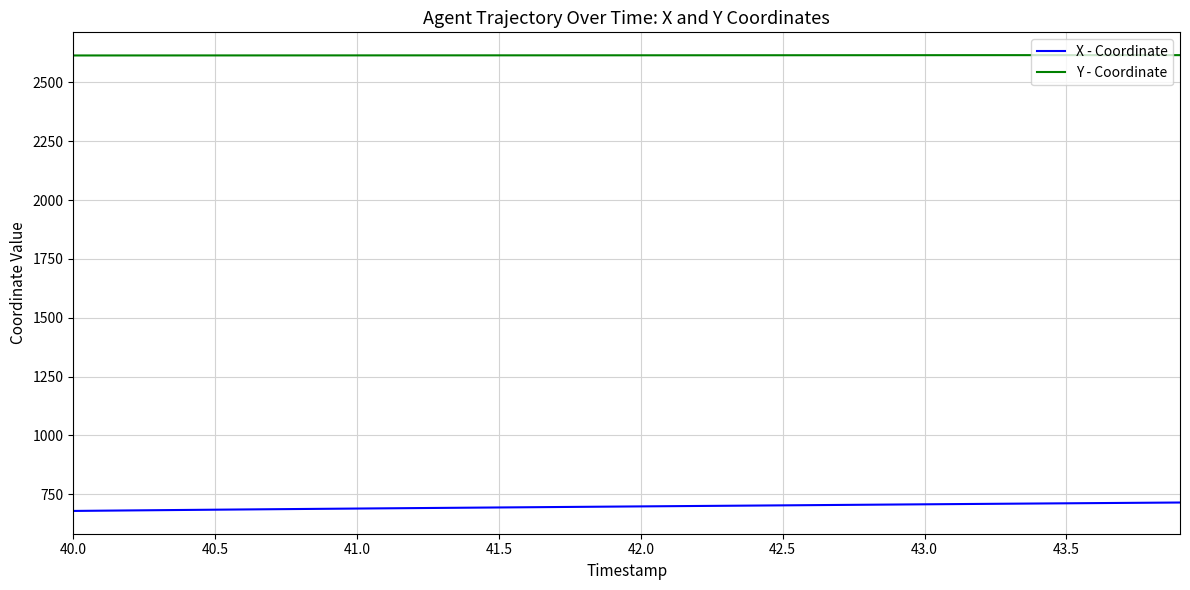

True or false: X - Coordinate and Y - Coordinate cross at least once.

False